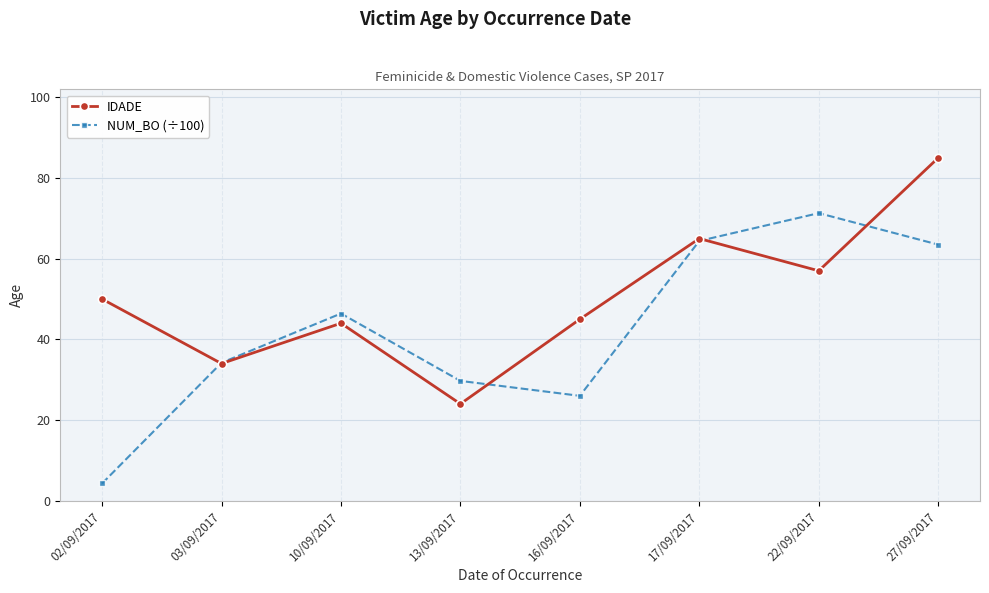

In NUM_BO (÷100), how many points are lower than both neighbors (excluding endpoints)?

1